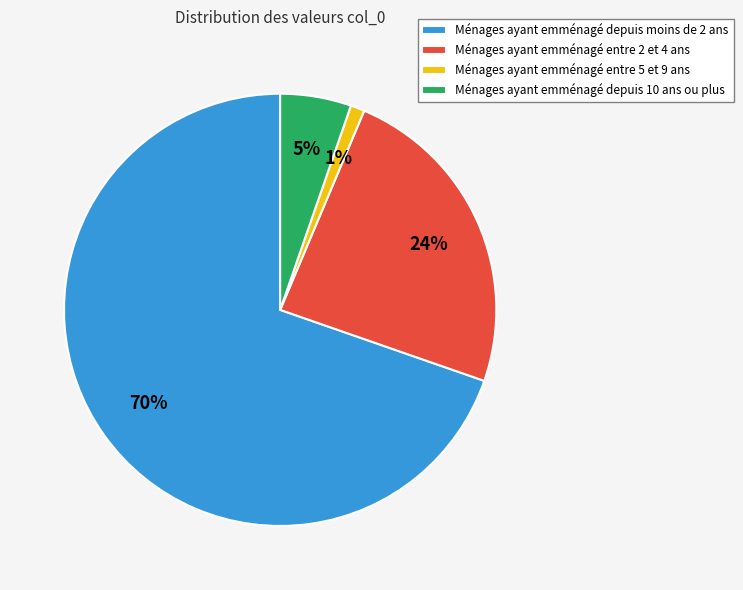

Rank the categories by value from lowest to highest.

Ménages ayant emménagé entre 5 et 9 ans, Ménages ayant emménagé depuis 10 ans ou plus, Ménages ayant emménagé entre 2 et 4 ans, Ménages ayant emménagé depuis moins de 2 ans